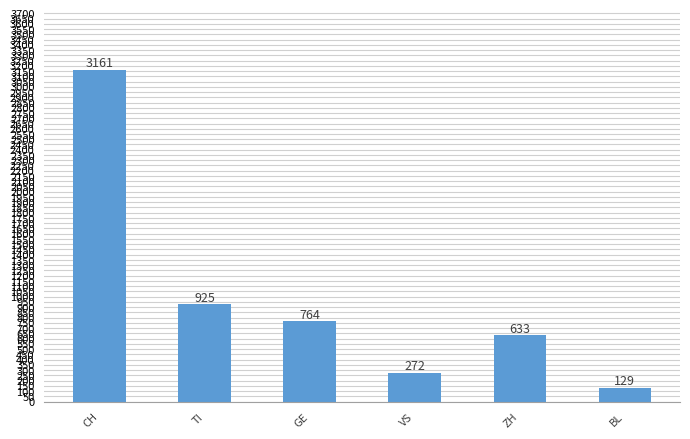

Rank the categories by value from highest to lowest.

CH, TI, GE, ZH, VS, BL